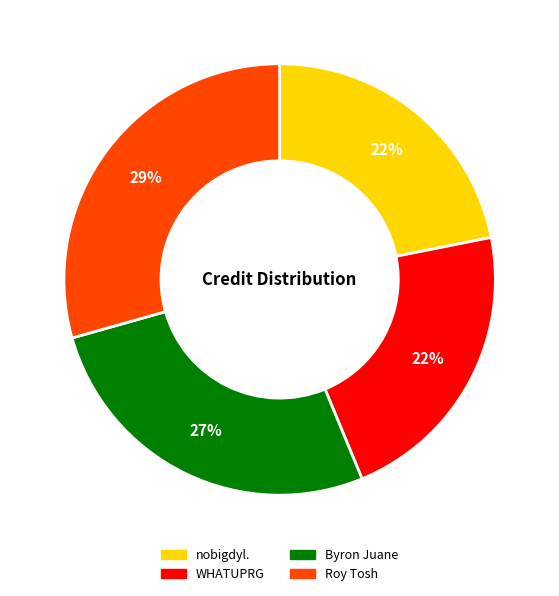

To the nearest percent, what percentage of the pie is nobigdyl.?

22%